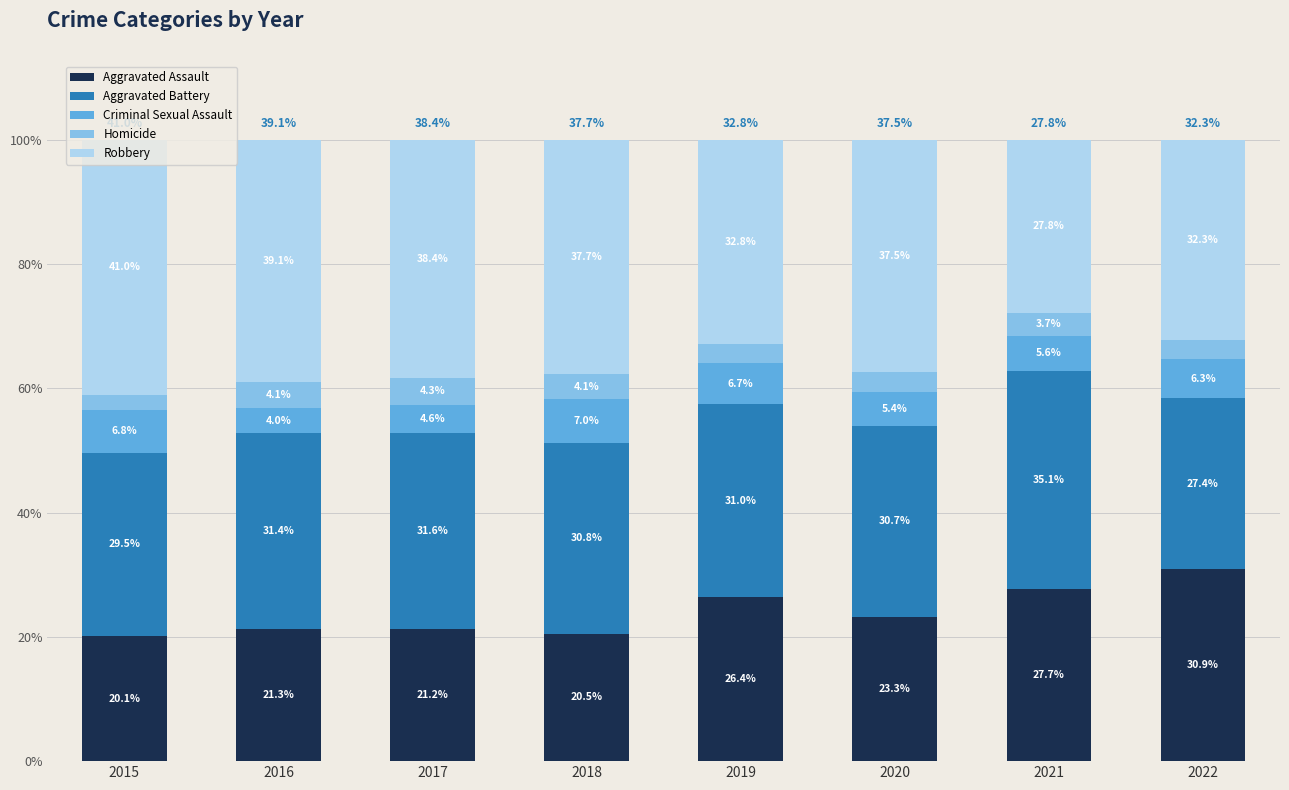

What is the maximum value for Aggravated Assault?

30.9